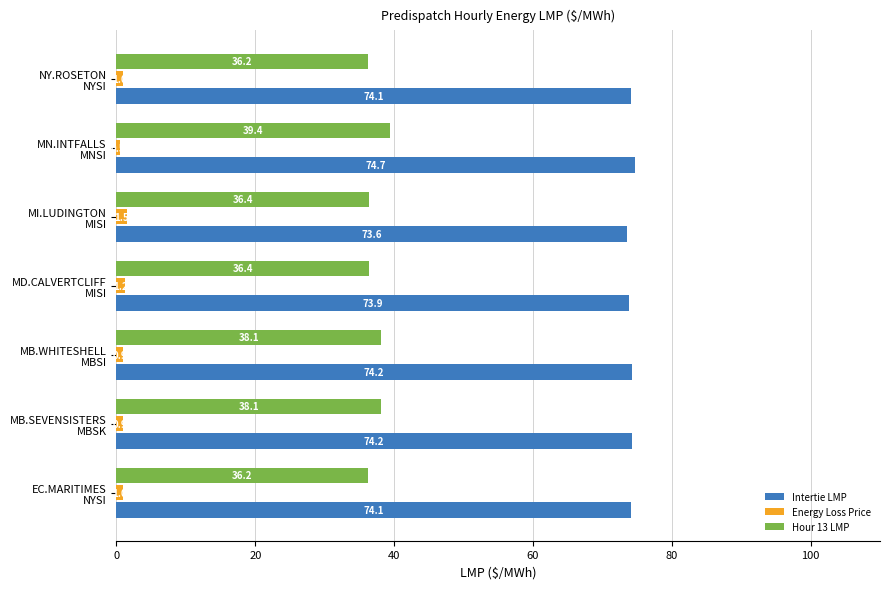

Which series has the largest total across all categories?

Intertie LMP